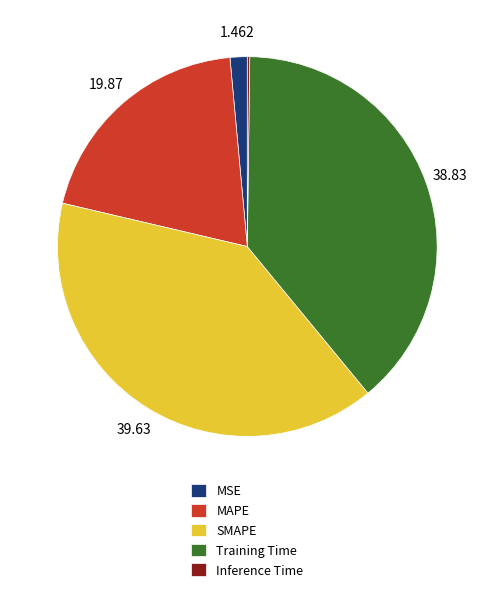

Is the sum of MSE and Training Time greater than half?

No